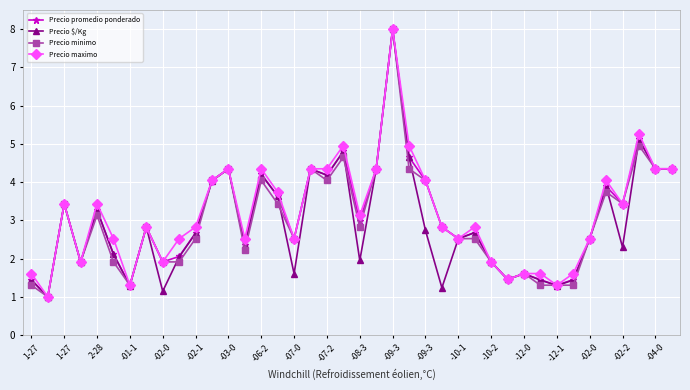

True or false: Precio promedio ponderado has more than 1 points higher than both neighbors.

True